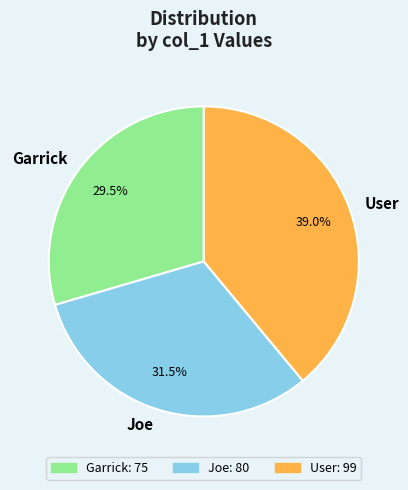

Which category has the smallest portion of the pie?

Garrick